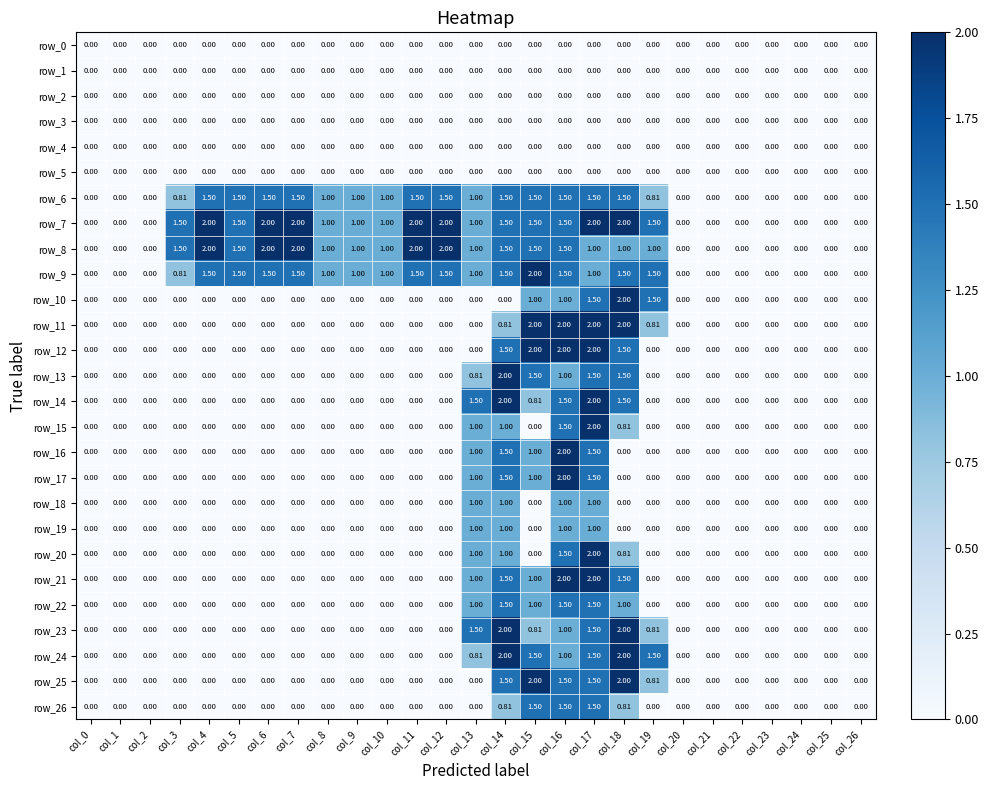

How many positive values does the row_8 series have?

17